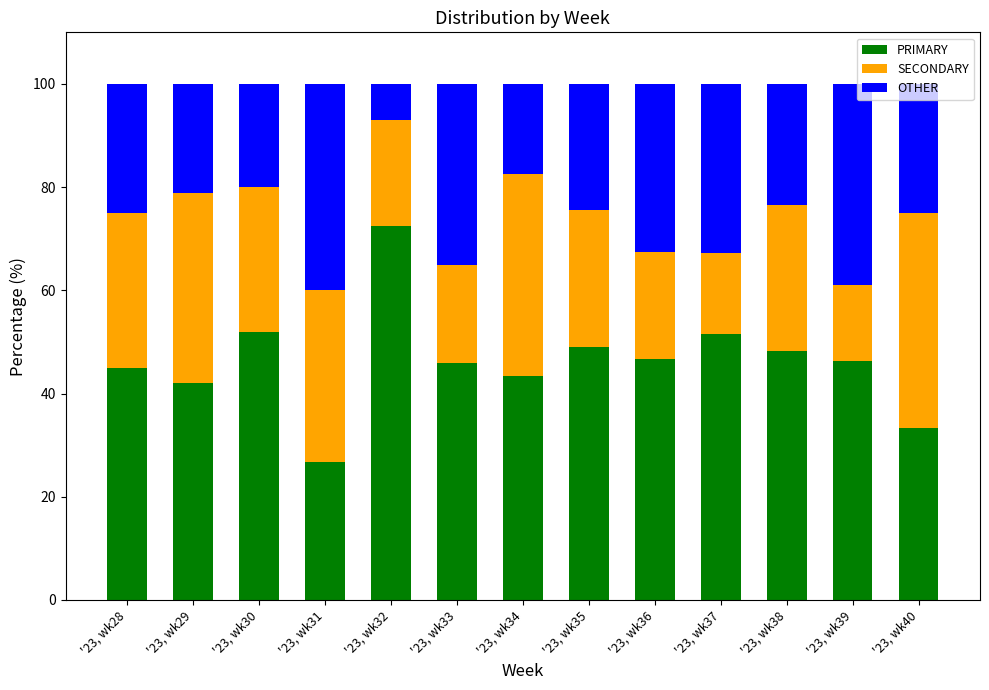

What are all the series names shown in the legend?

PRIMARY, SECONDARY, OTHER